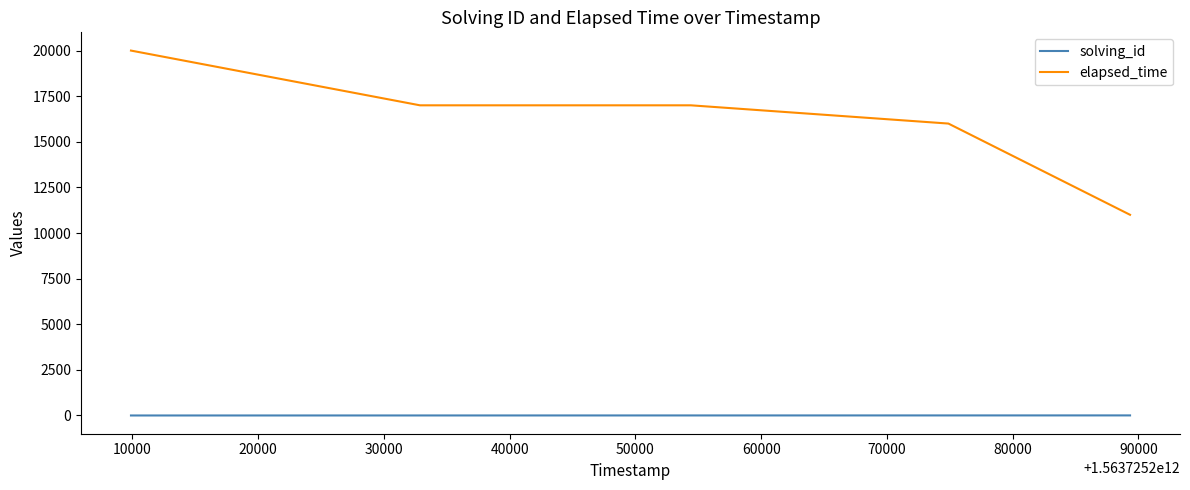

What is the maximum value for elapsed_time?

20000